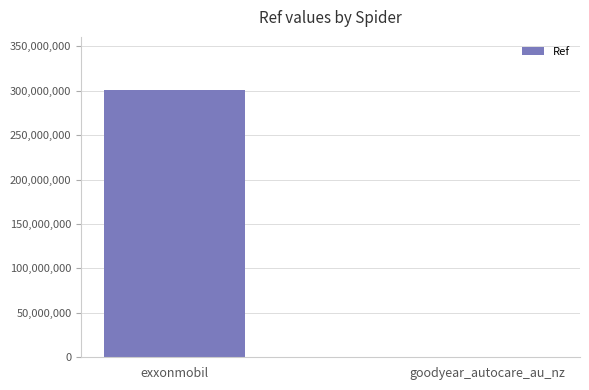

Reading left to right, what are all the values shown in this chart?

300401509	7847